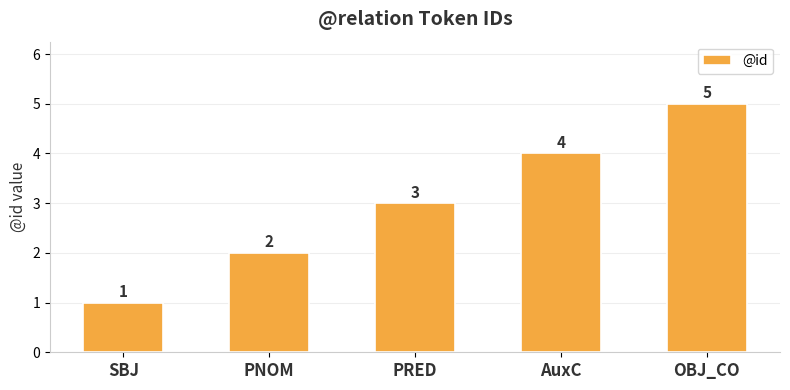

How many bars are there in total?

5